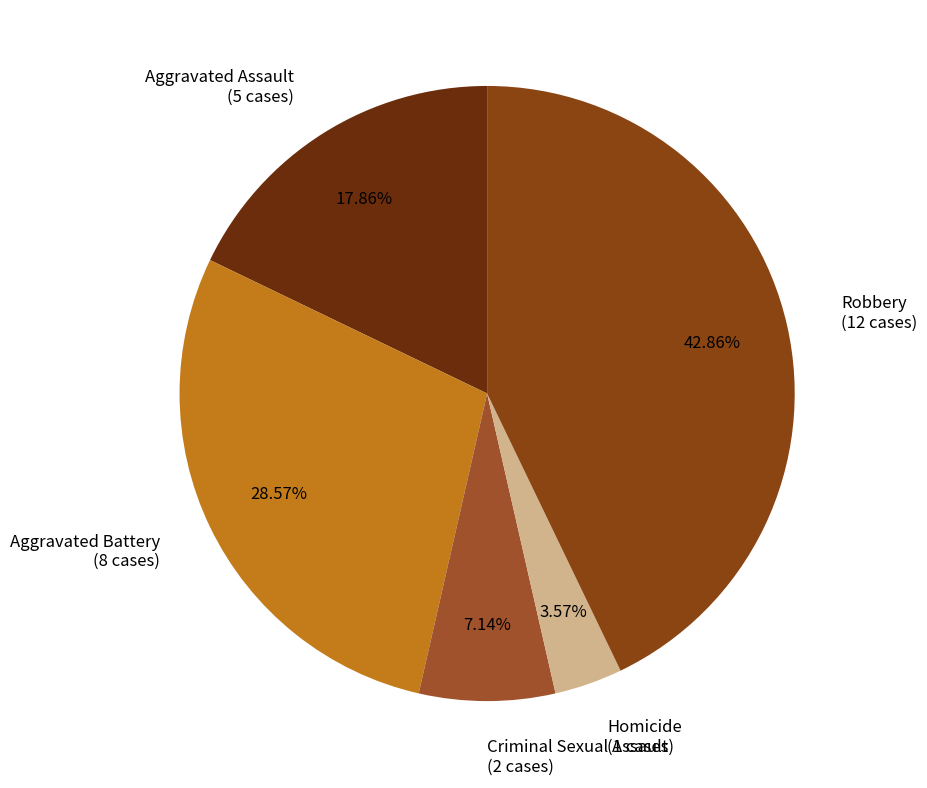

Is it true that Aggravated Assault is 4% of the pie?

False